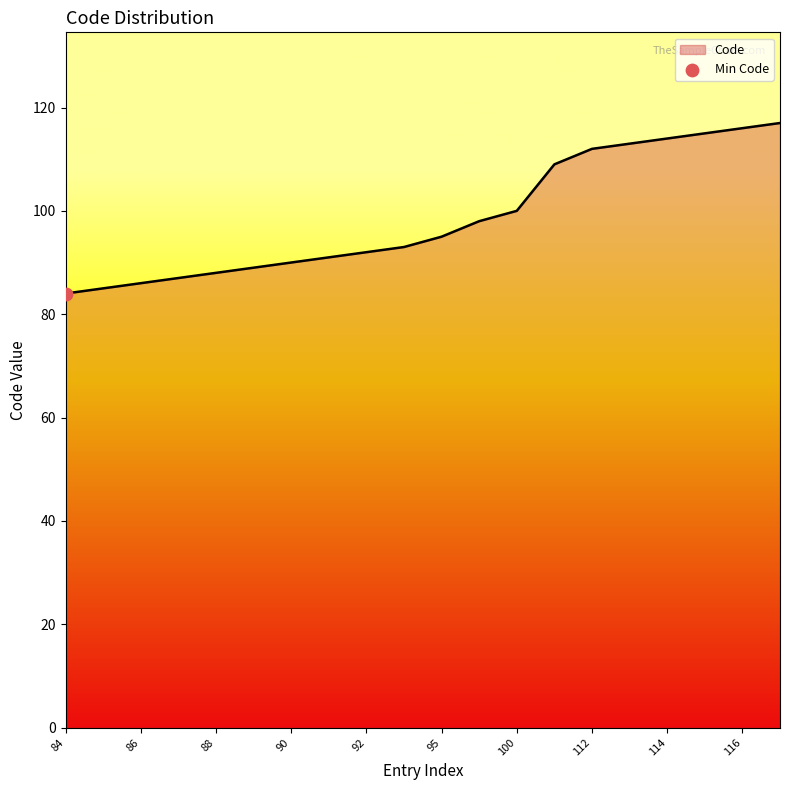

What is the greatest value displayed?

117